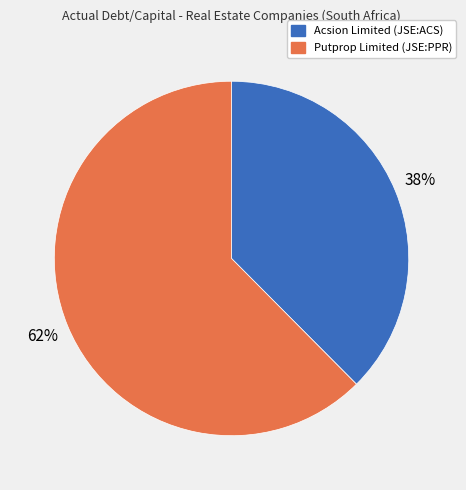

How many segments does this pie chart have?

2